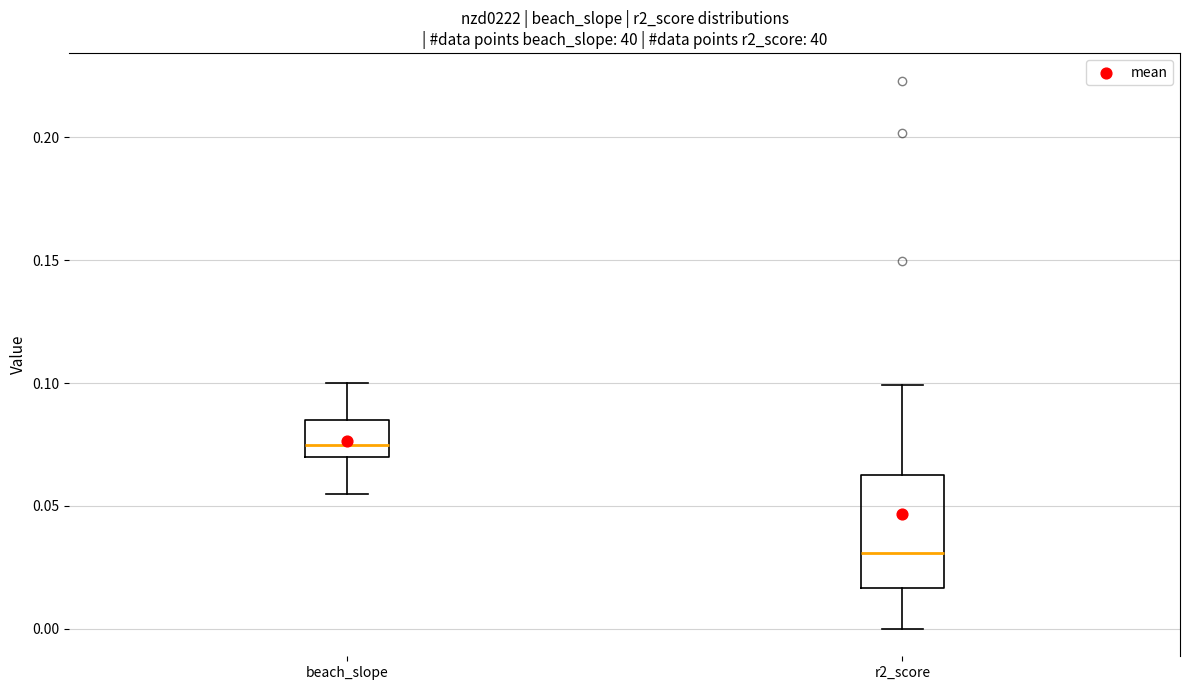

Comparing the boxes themselves (not the whiskers), which one is the tallest?

r2_score